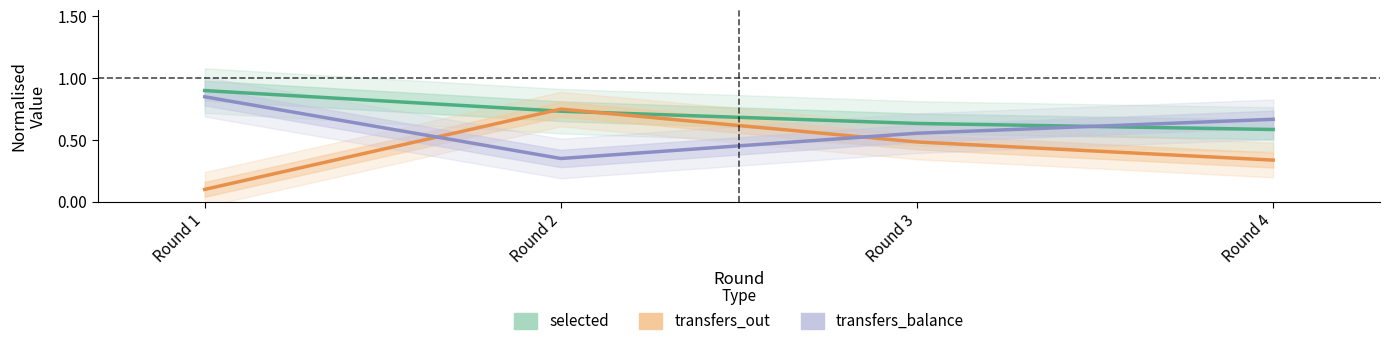

True or false: transfers_out and transfers_balance cross at least once.

True